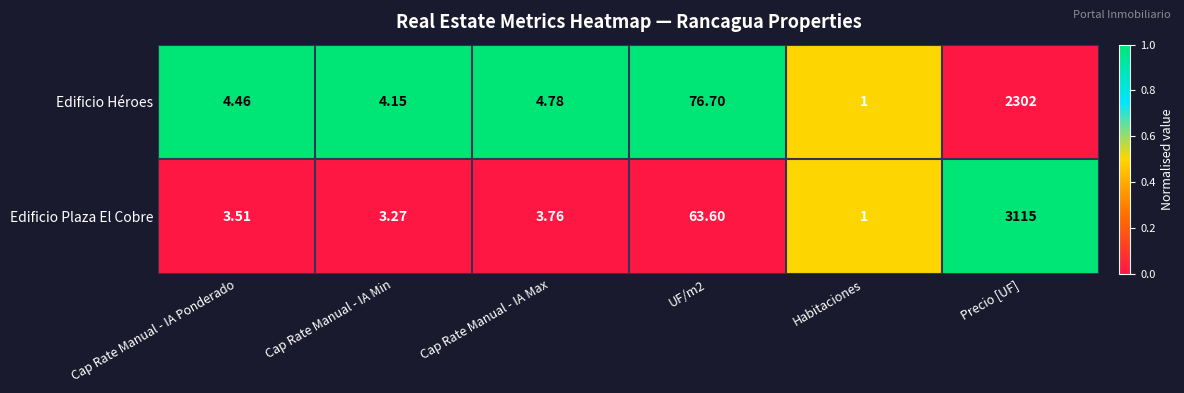

Which label corresponds to the smallest value in the chart?

Habitaciones